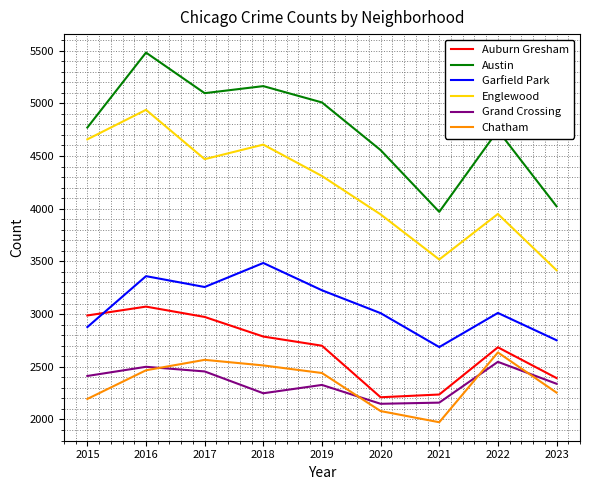

At 2019, list the series in order from largest to smallest.

Austin, Englewood, Garfield Park, Auburn Gresham, Chatham, Grand Crossing